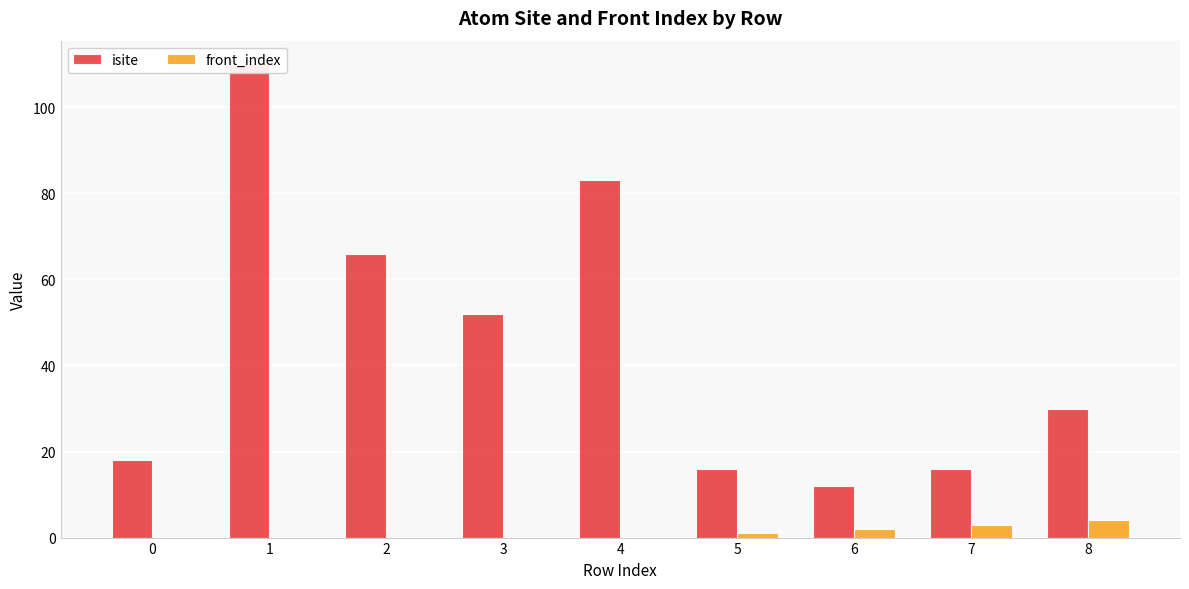

How many data points in isite are above 30?

4